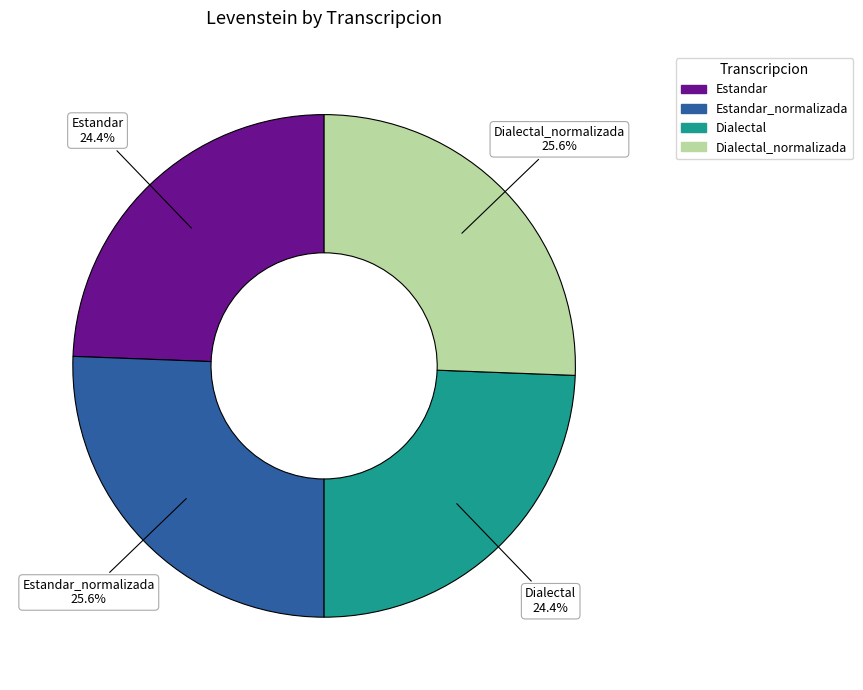

Count the number of slices in the pie.

4